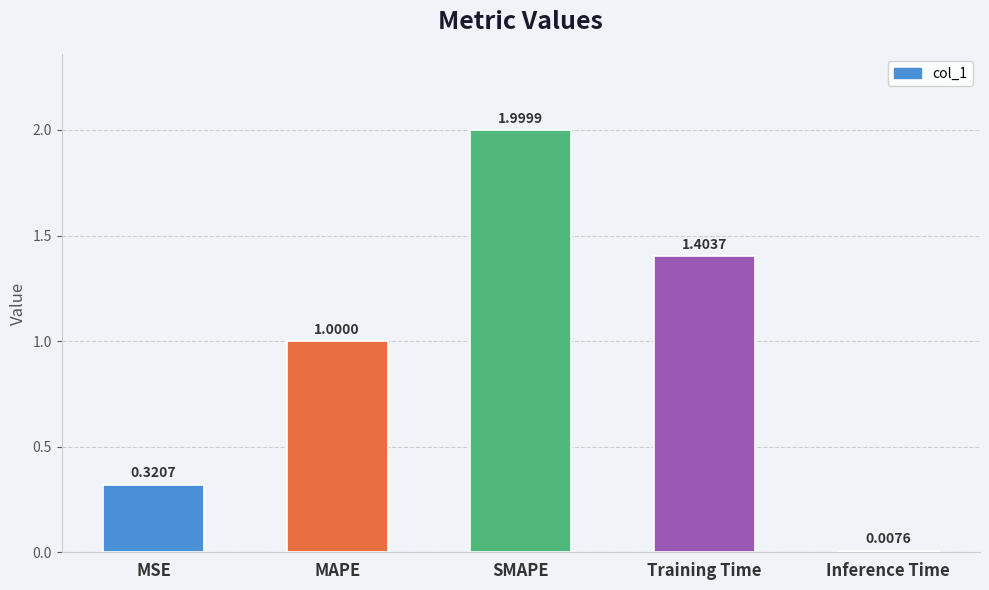

Where is the data nearest to the value 1?

MAPE